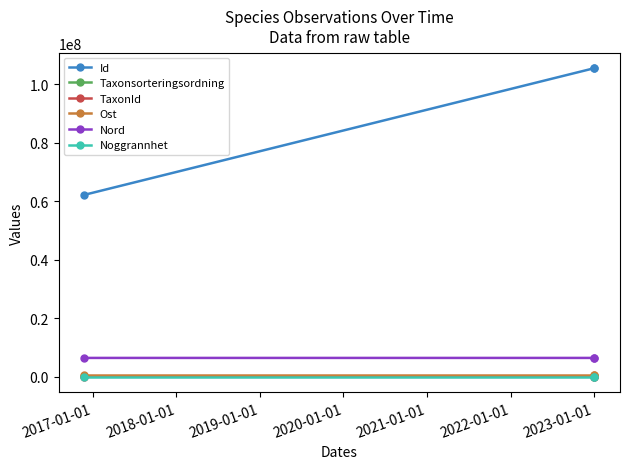

The Id series shows 184270494.9 at 2017-01-01. True or false?

False